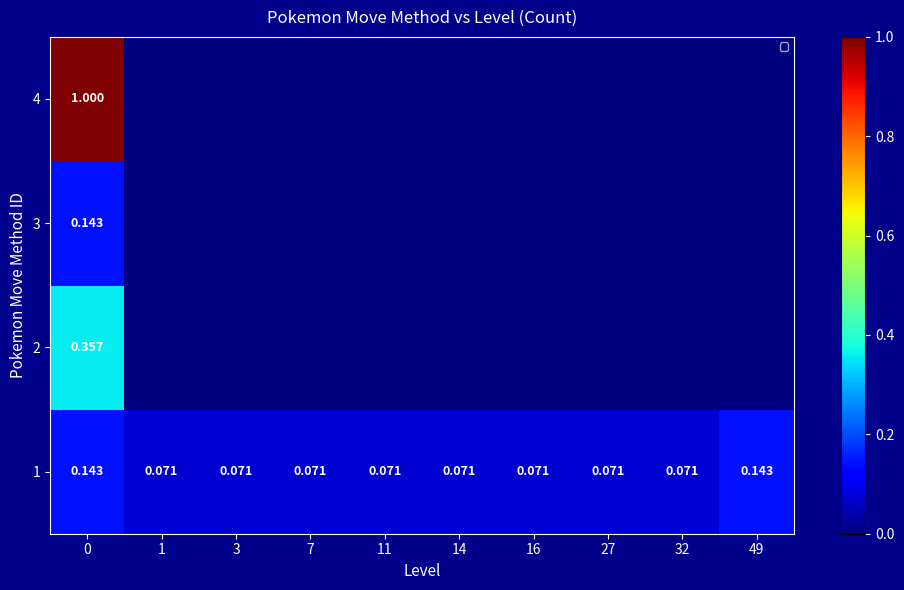

Rank the series by their average value, from highest to lowest.

4, 1, 2, 3